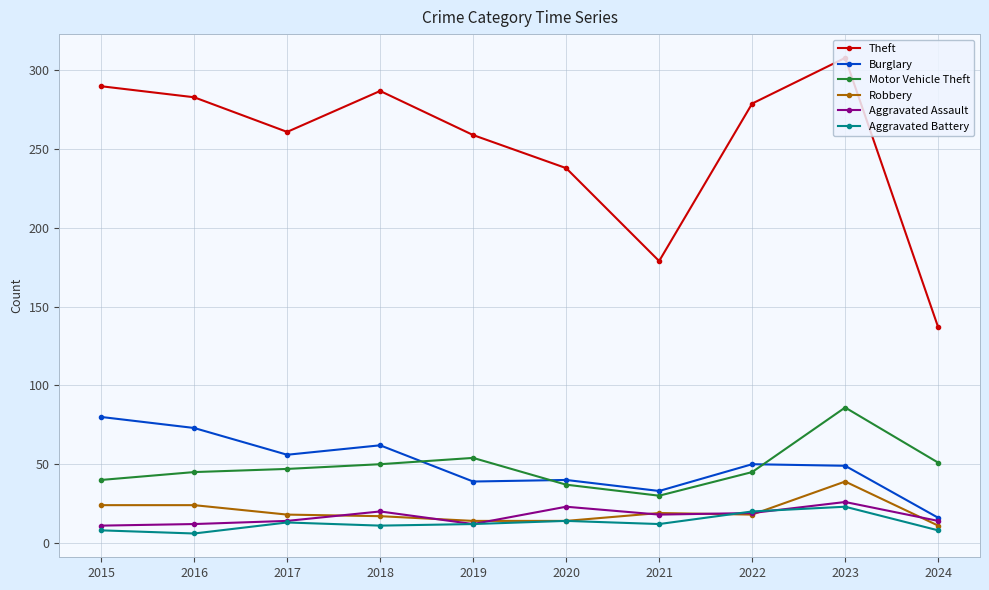

True or false: Aggravated Battery and Motor Vehicle Theft intersect in this chart.

False